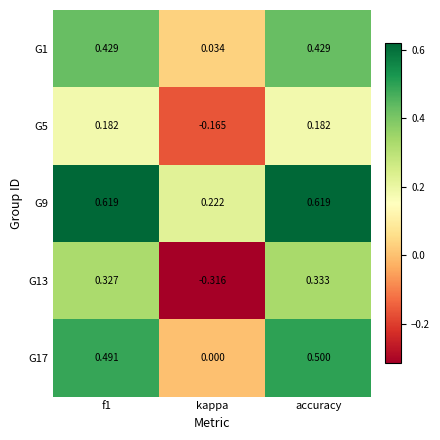

Is the value of G1 at kappa greater than the value of G5 at f1?

No